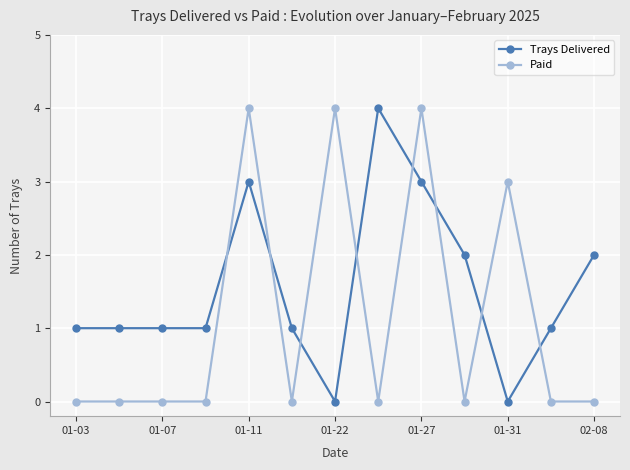

True or false: Trays Delivered and Paid intersect in this chart.

True